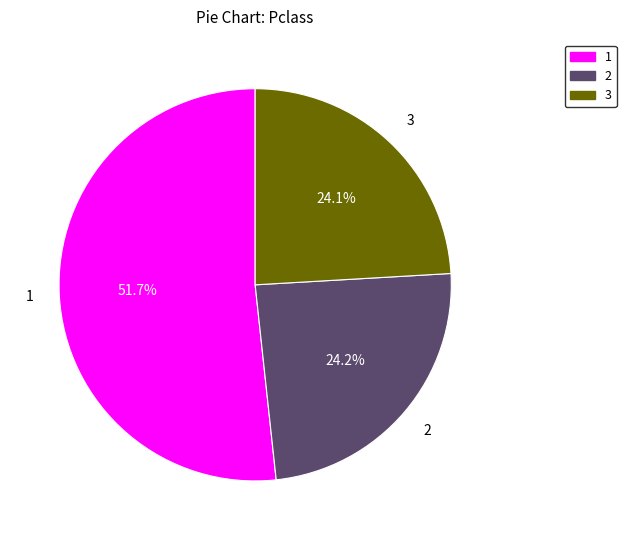

Does 1 represent more than half of the total?

Yes